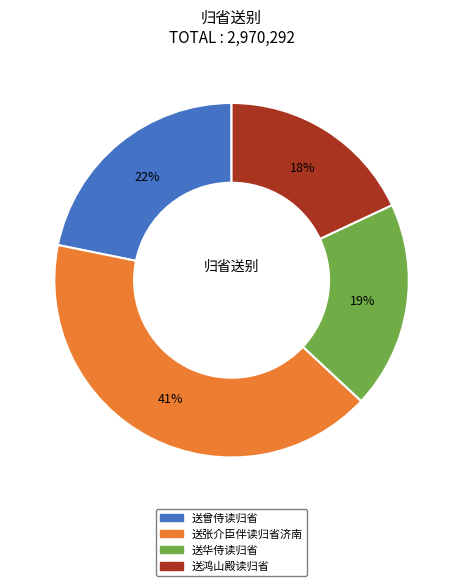

Rank the categories by value from highest to lowest.

送张介臣伴读归省济南, 送曾侍读归省, 送华侍读归省, 送鸿山殿读归省